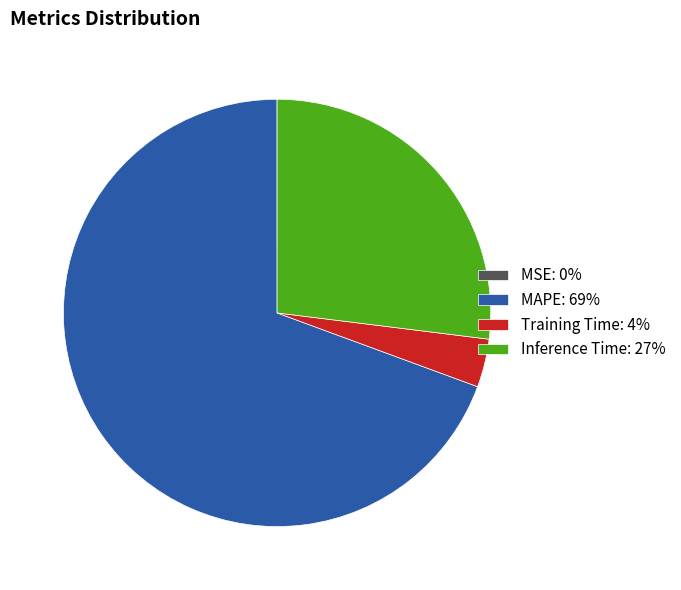

True or false: Inference Time: 27% accounts for 27% of the total.

True